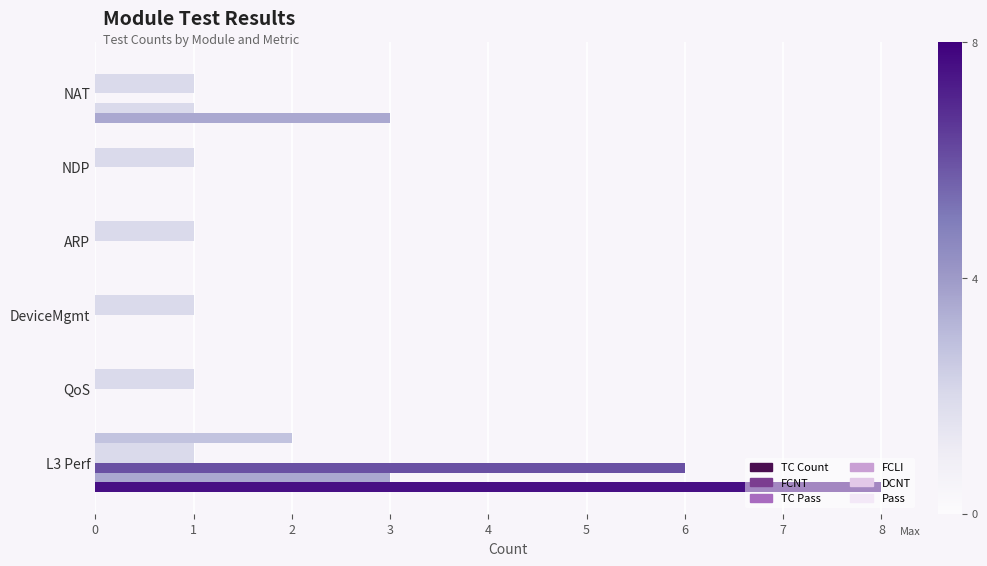

List the series in order of their peak value, lowest first.

FCLI, DCNT, Pass, FCNT, TC Pass, TC Count